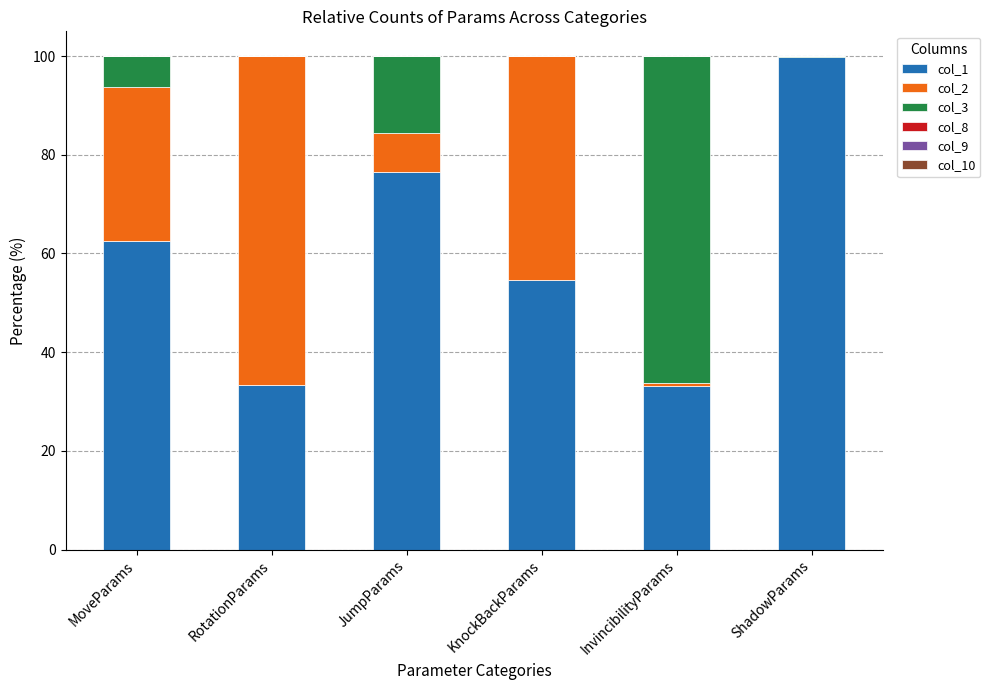

What is the total value across all series at JumpParams?

100.0